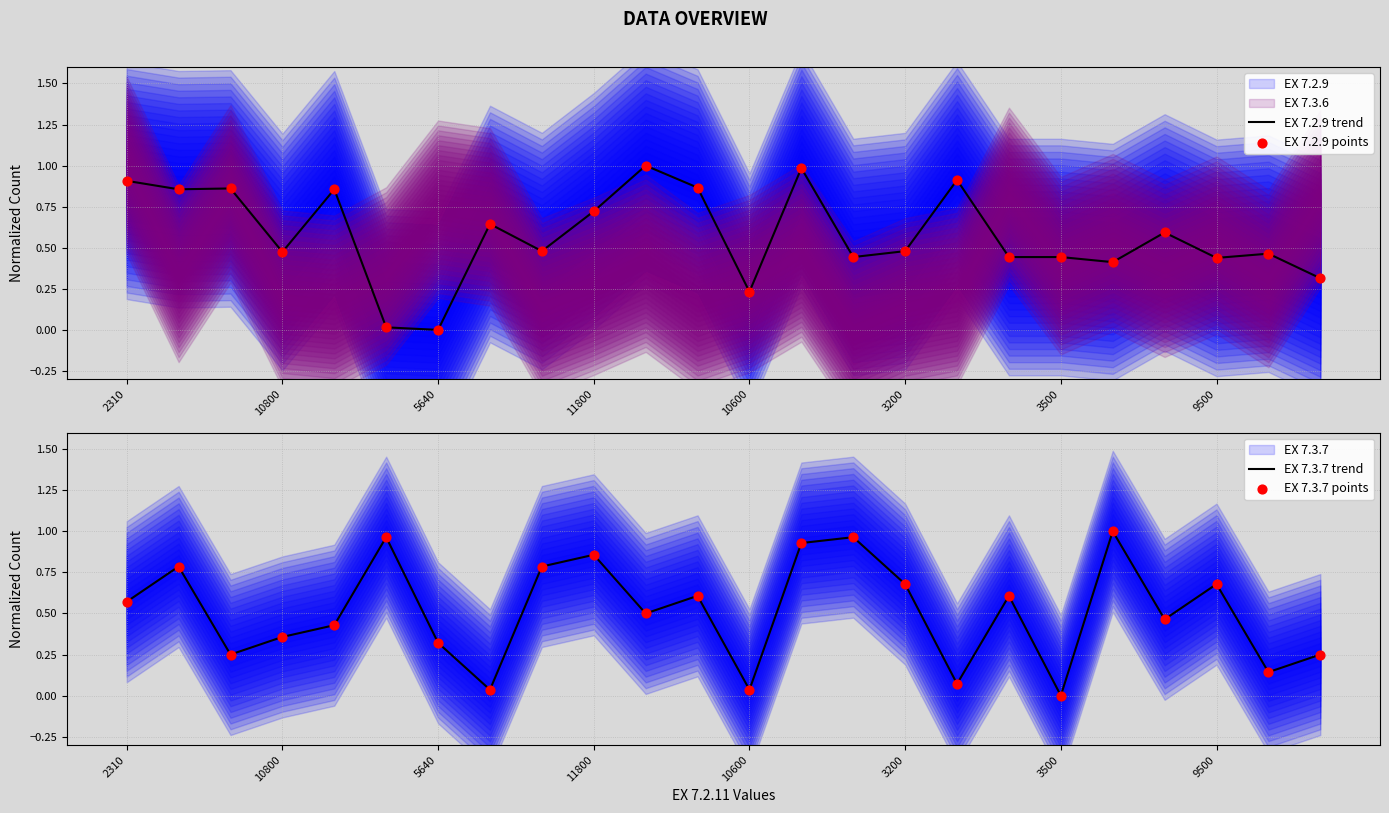

Which series contains the lowest Y value?

EX 7.2.9 trend